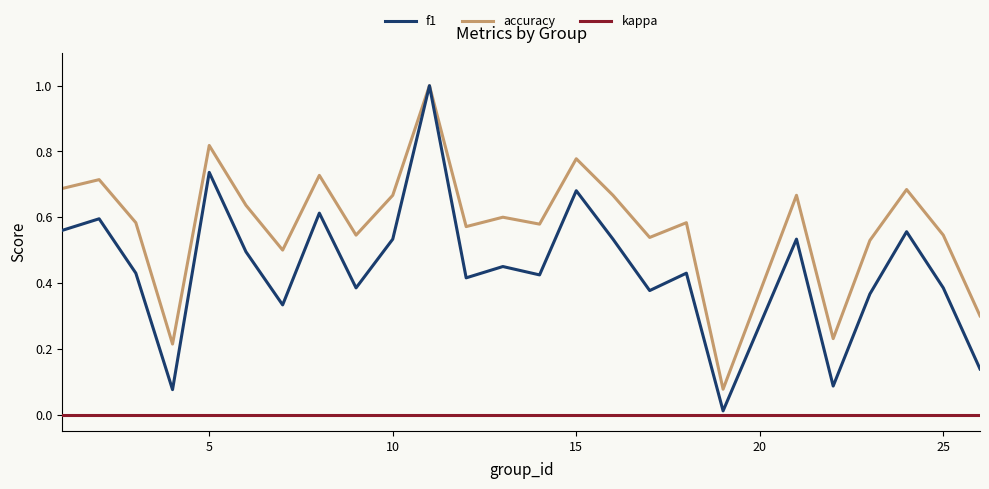

Rank the series by their average value, from lowest to highest.

kappa, f1, accuracy